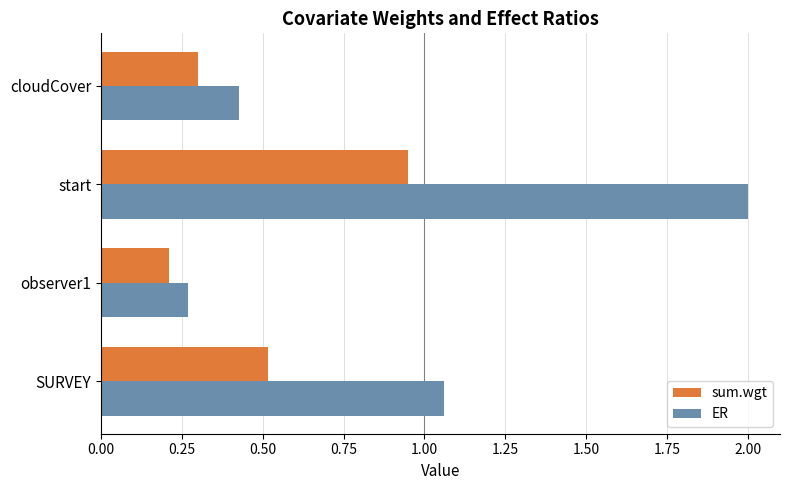

Rank the series by their average value, from lowest to highest.

sum.wgt, ER